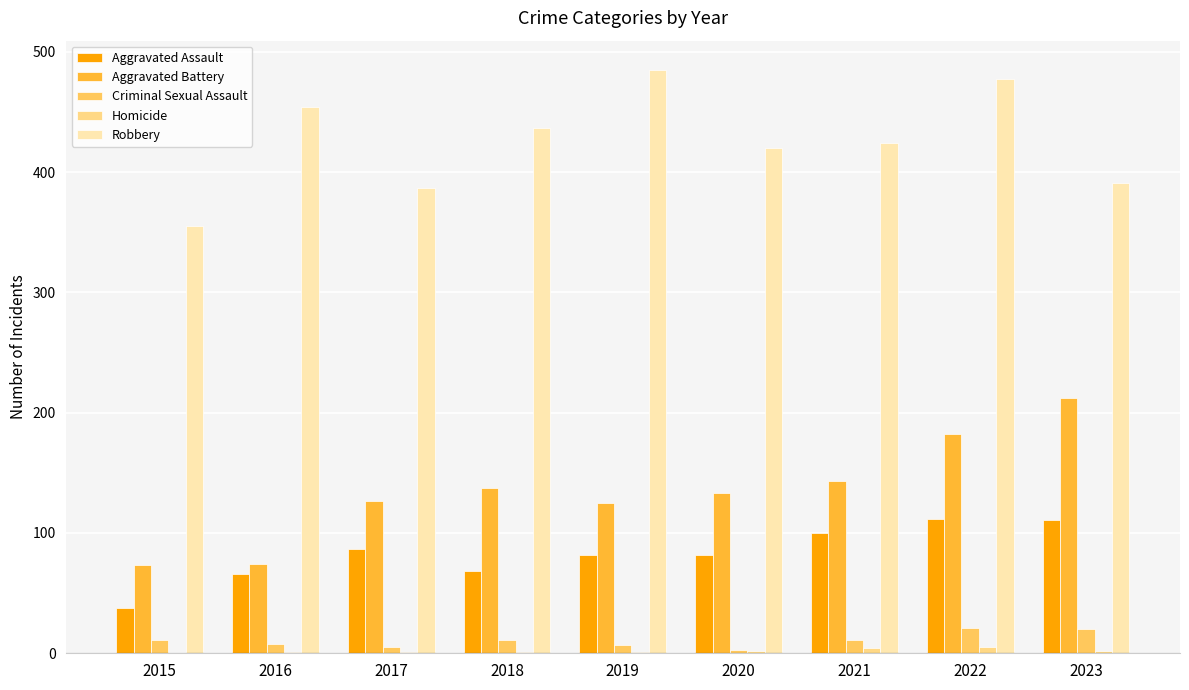

Between 2021 and 2022, which series saw the biggest shift?

Robbery